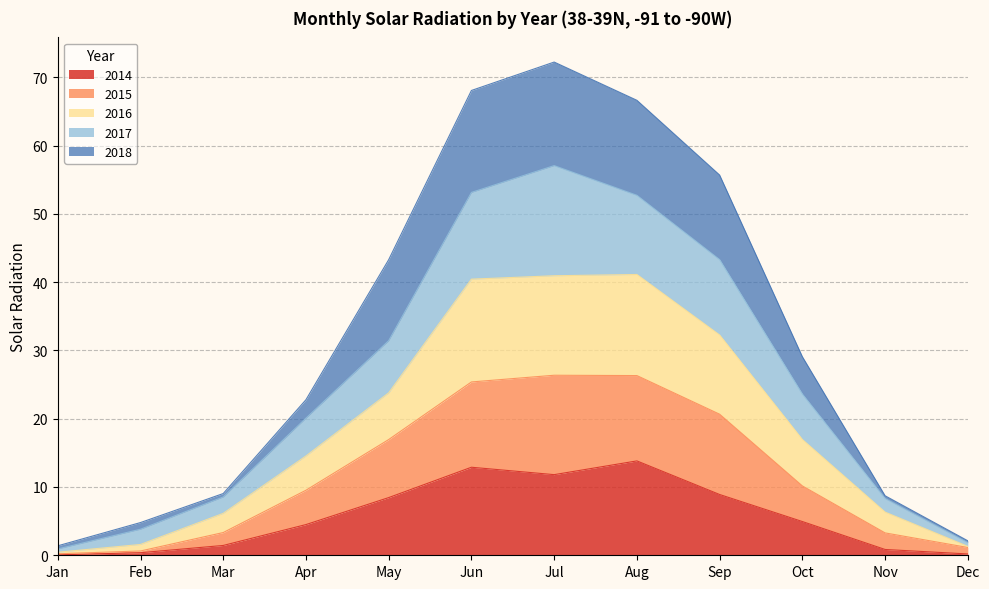

What is the maximum value for 2014?

13.8